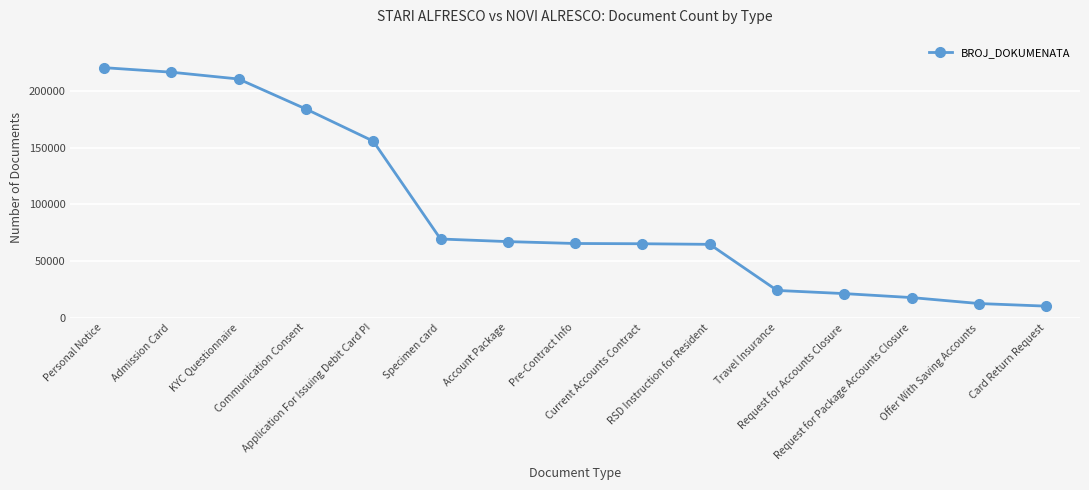

What is the maximum value shown in the chart?

220686